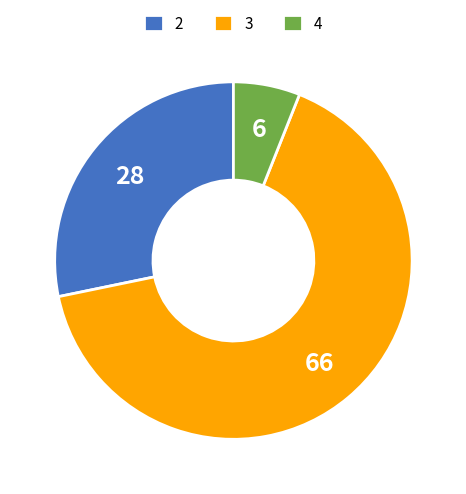

Between 2 and 4, which is larger?

2